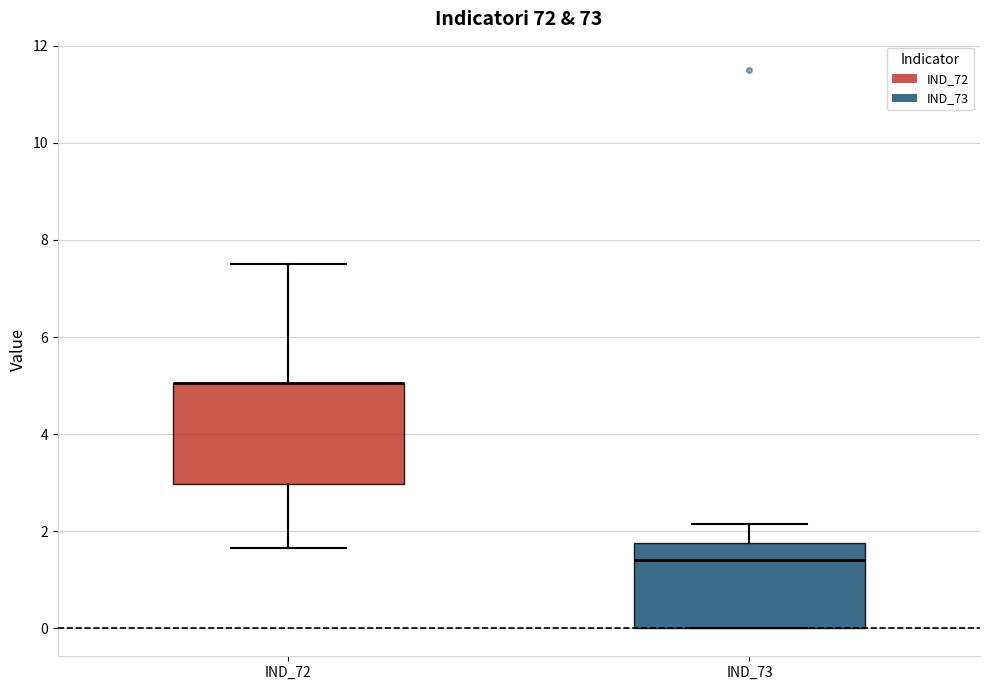

Reading left to right, read every box against the y-axis: the position of its median line, the range the box covers, and the ends of its whiskers. The values are not printed on the chart, so give them approximately, as read against the axis.

IND_72: median 5.0 (drawn on the box's upper edge), box 3.0 to 5.0, whiskers 1.6 to 7.6
IND_73: median 1.4, box 0.0 to 1.8, whiskers 0.0 to 2.2